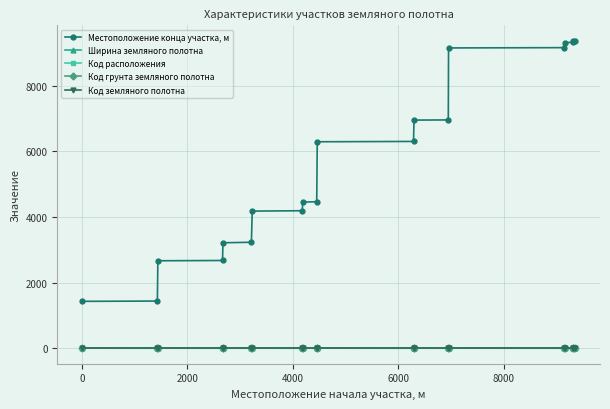

True or false: Код расположения and Код земляного полотна intersect in this chart.

False